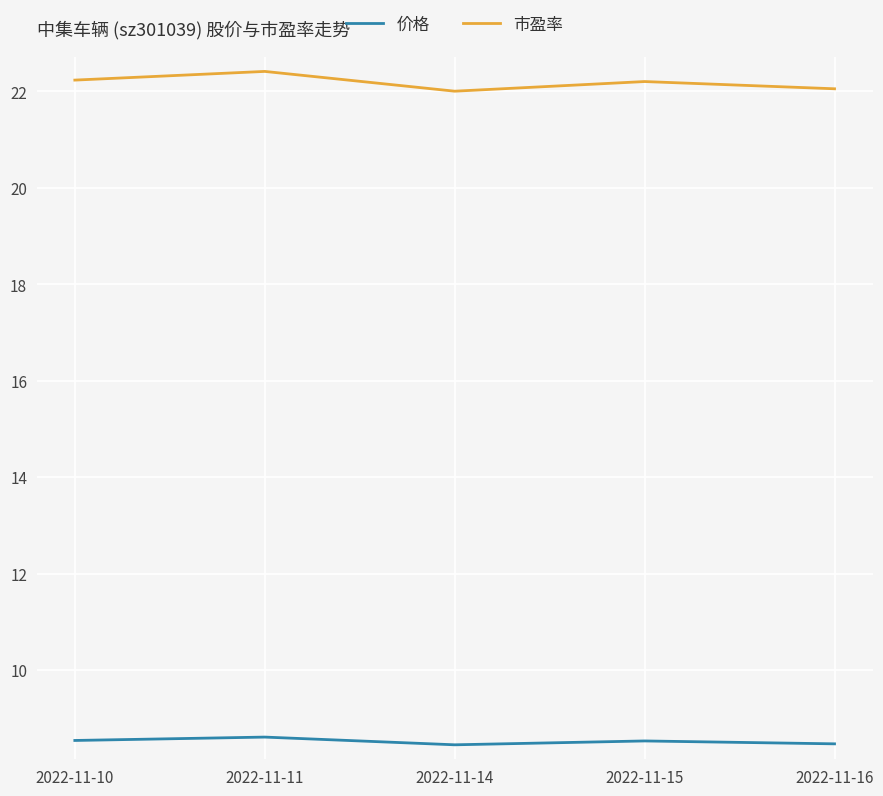

At 2022-11-10, list the series in order from largest to smallest.

市盈率, 价格